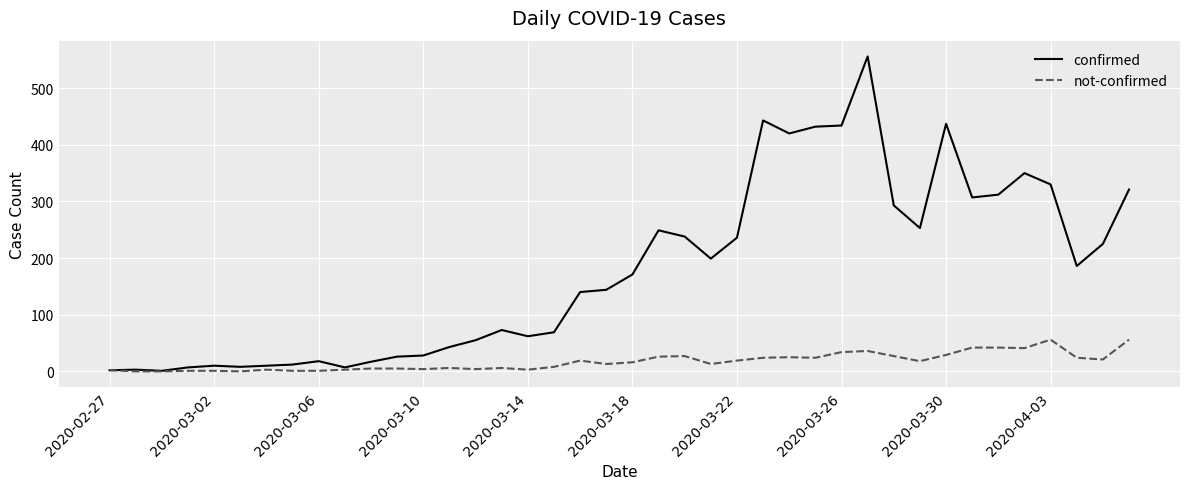

Rank the series by their average value, from highest to lowest.

confirmed, not-confirmed